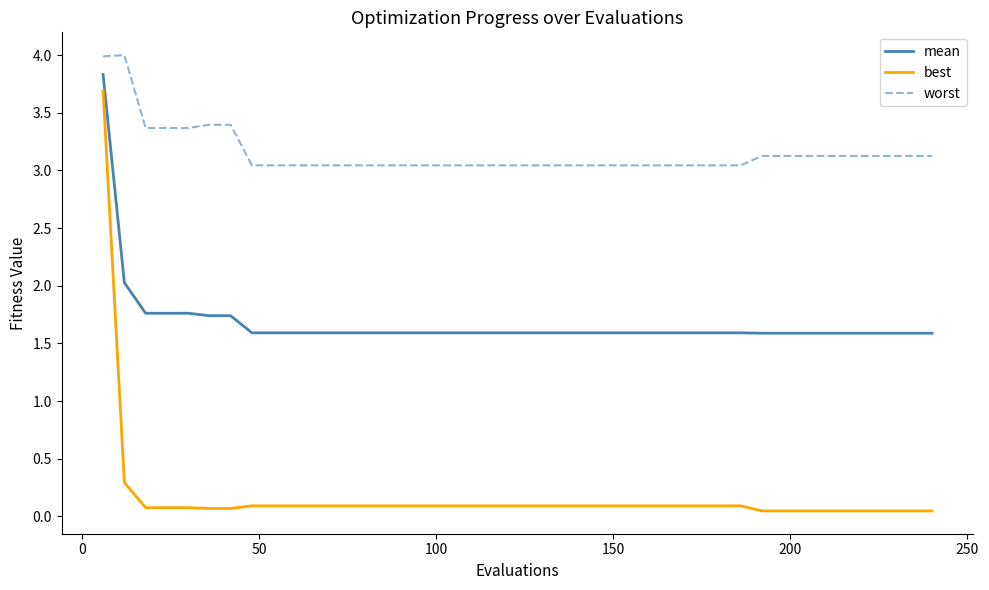

Does the chart have visible grid lines?

No